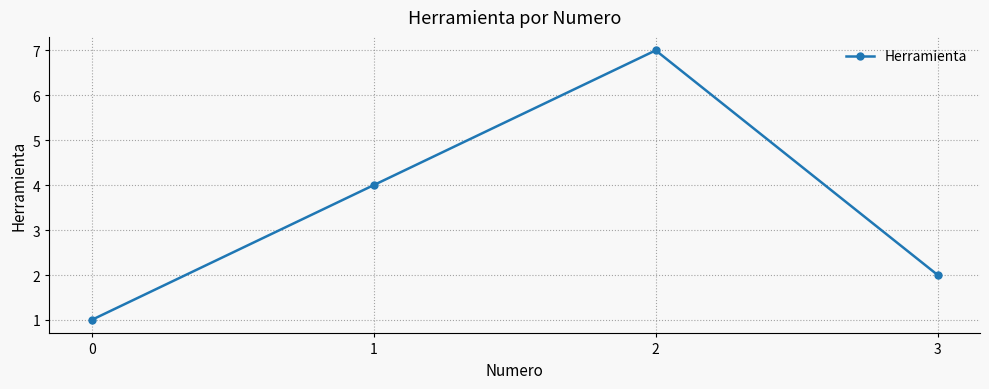

Reading left to right, transcribe all the data shown in this chart.

1	4	7	2